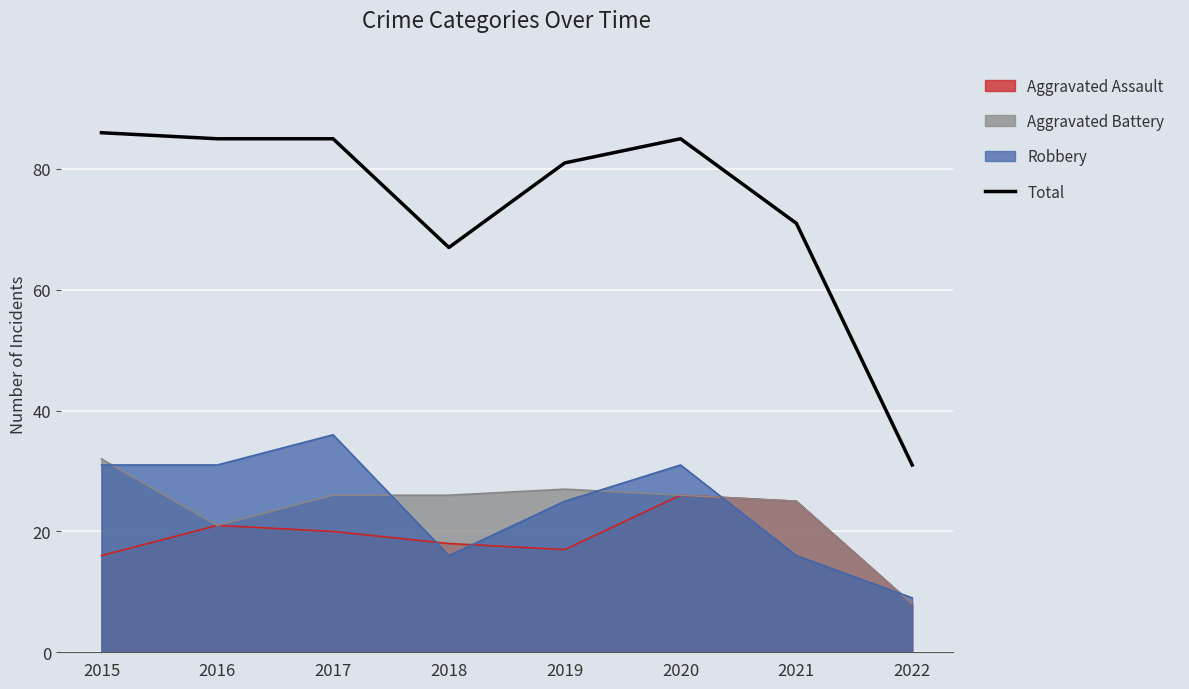

What is the ratio of the value at 2017 to the value at 2020?

1.0